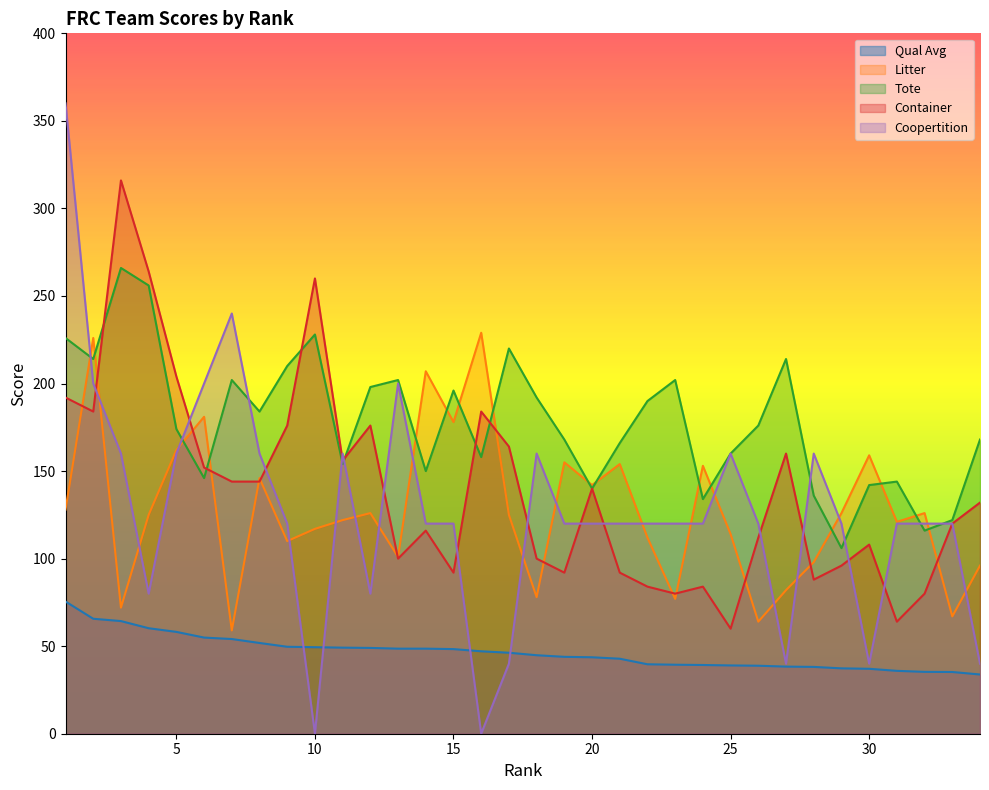

Which series changed the most between 24 and 30?

Coopertition